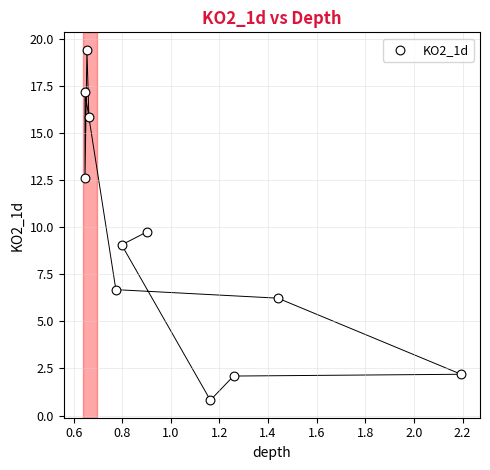

What is the average Y value?

9.3